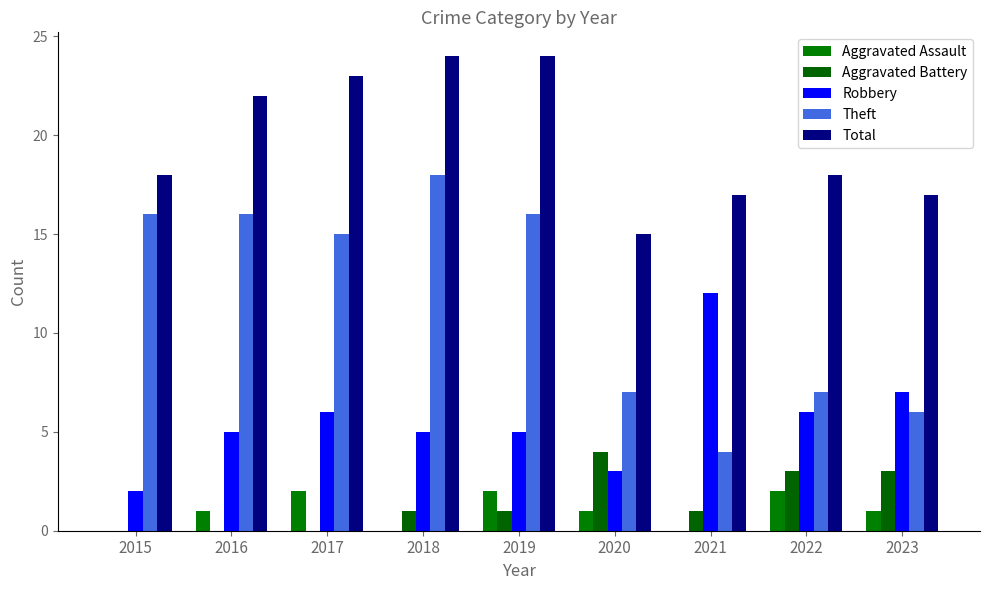

What is the maximum value shown in the chart?

24